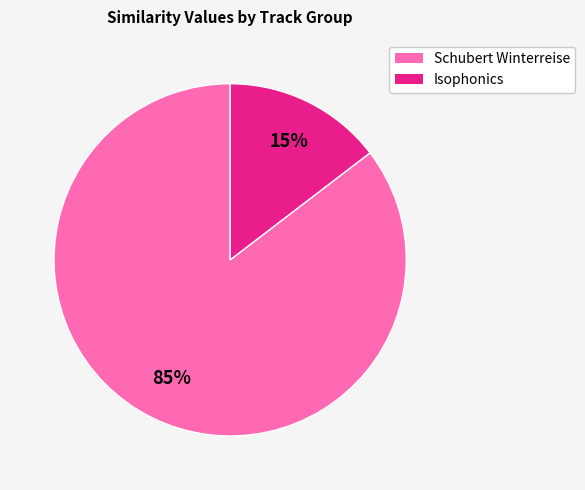

To the nearest percent, what is the average slice percentage?

50%